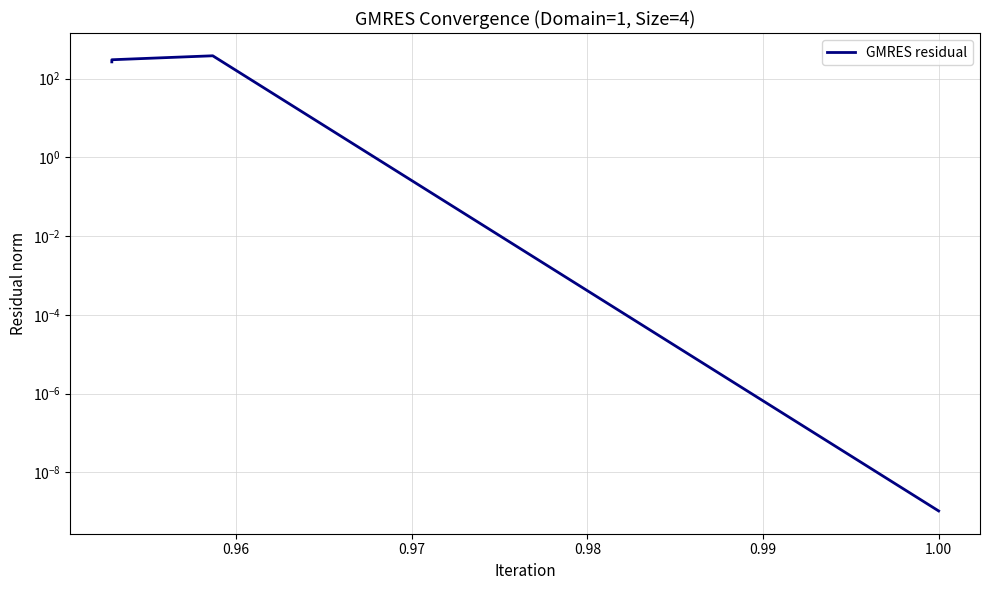

Is this an area chart (filled region under the line)?

No